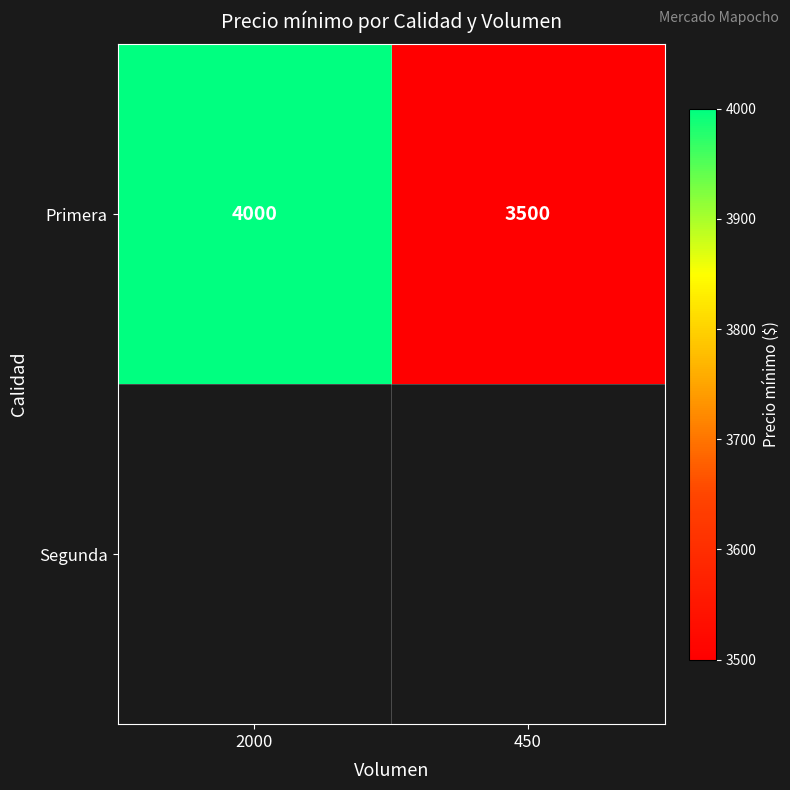

Approximately how many times larger is the value at 450 compared to 2000?

0.9